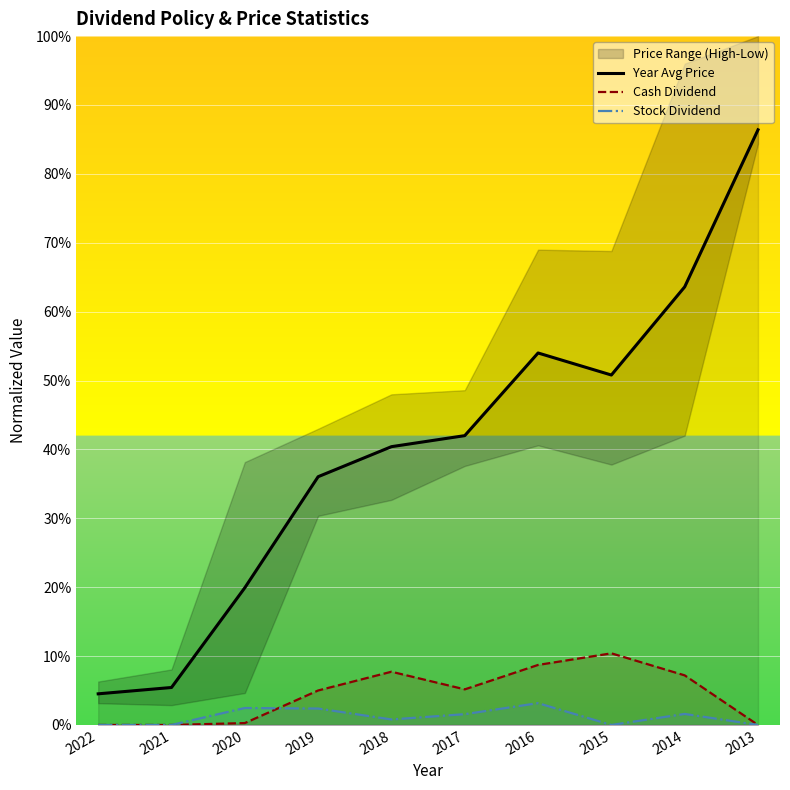

At which category does Cash Dividend reach its first local valley?

2017